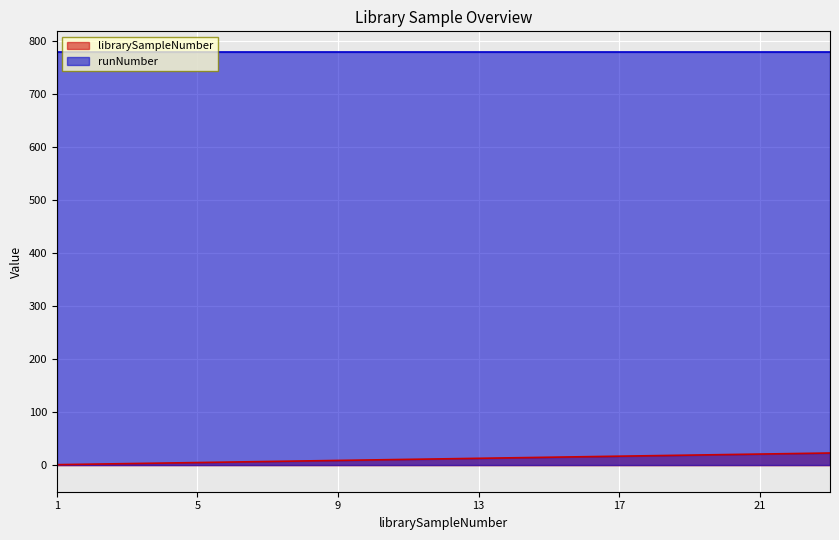

Where does the data first go above 12?

13